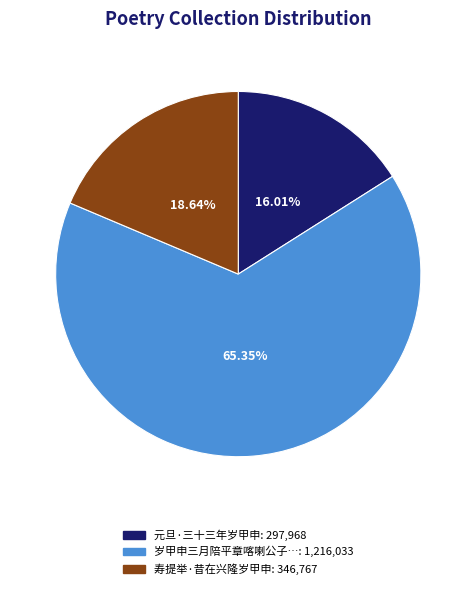

Is there any slice that represents more than half of the pie?

Yes